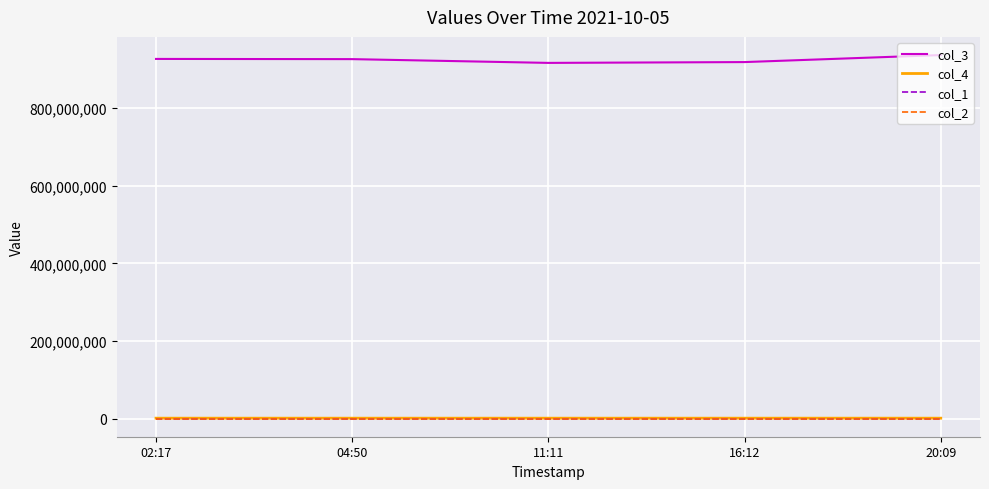

Is this an area chart (filled region under the line)?

No